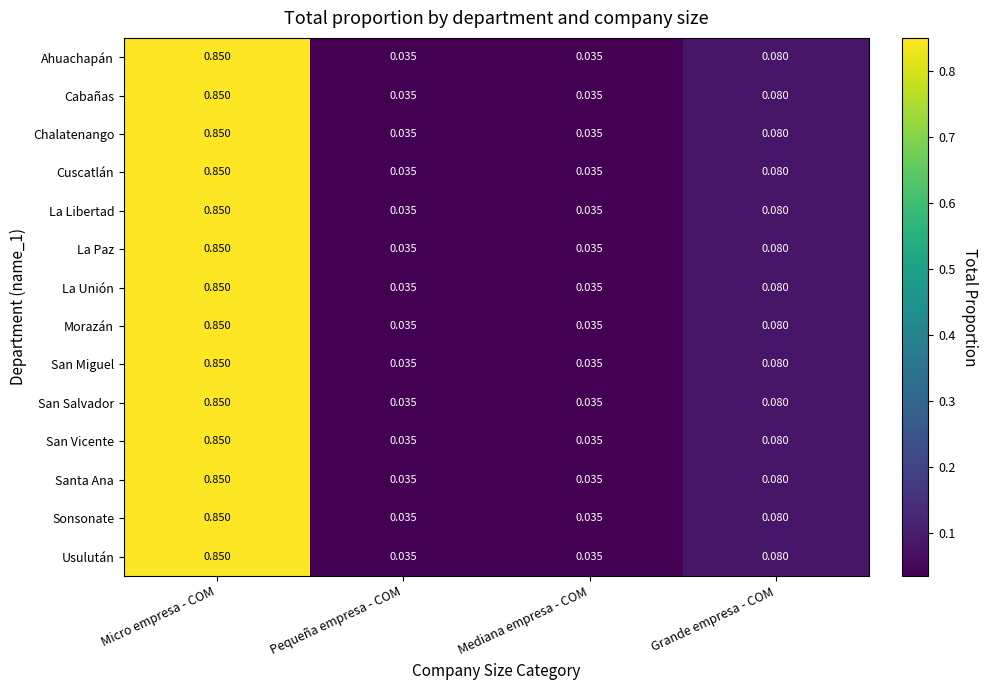

At which category is the sum across all series the highest?

Micro empresa - COM